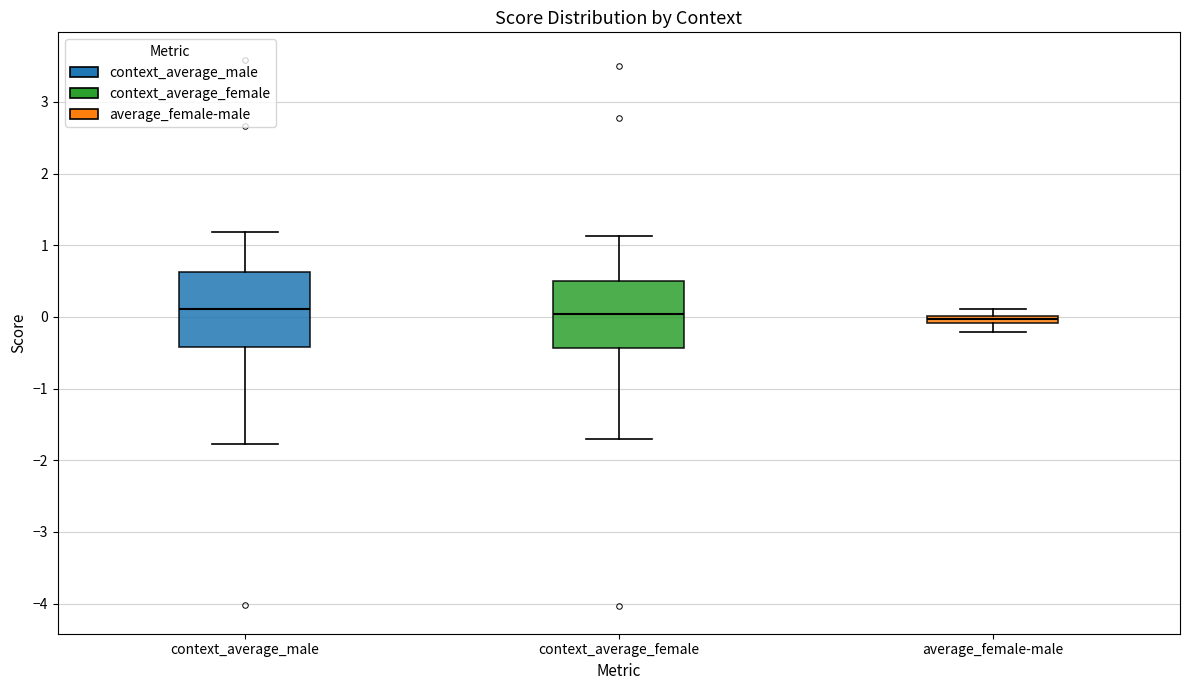

Where does the median line of the box for context_average_female sit on the y-axis? The values are not printed on the chart, so give them approximately, as read against the axis.

0.0